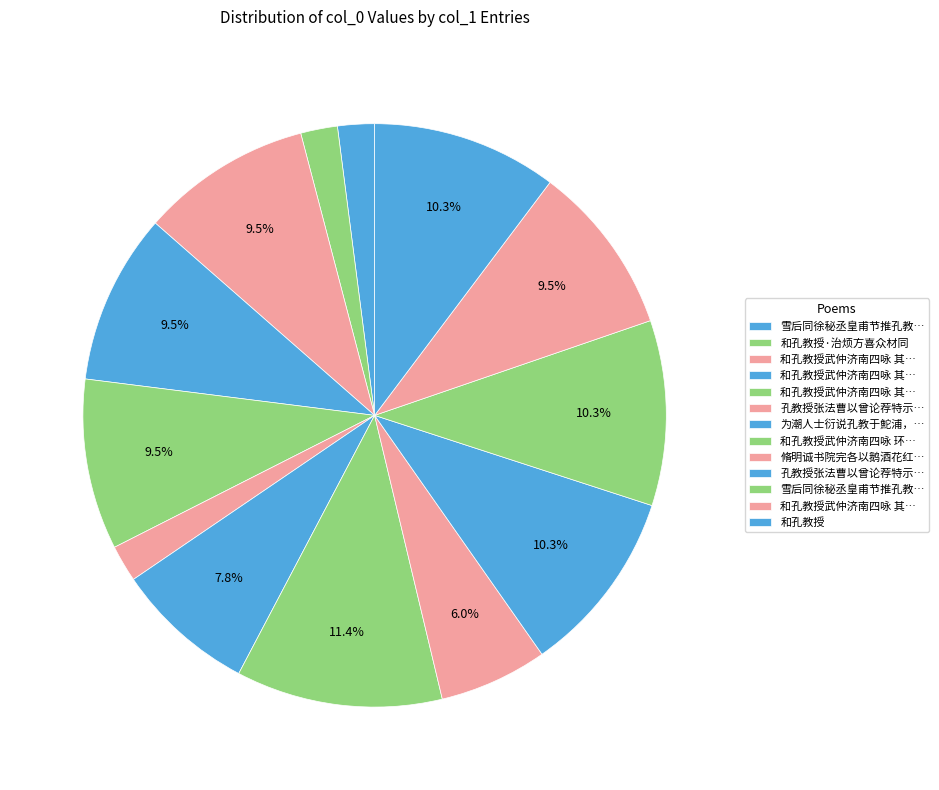

To the nearest percent, what is the average slice percentage?

8%